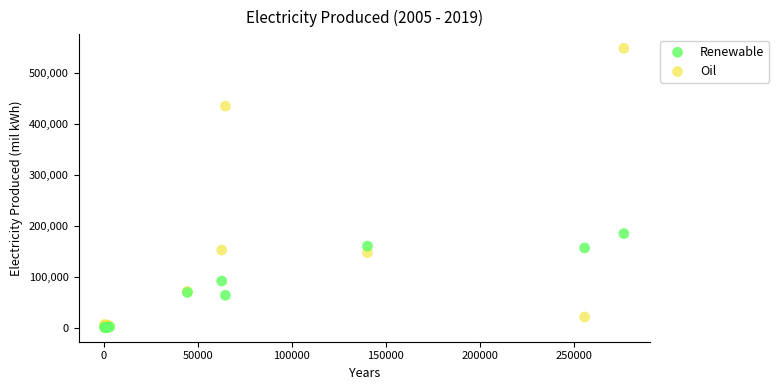

What are all the series names shown in the legend?

Renewable, Oil